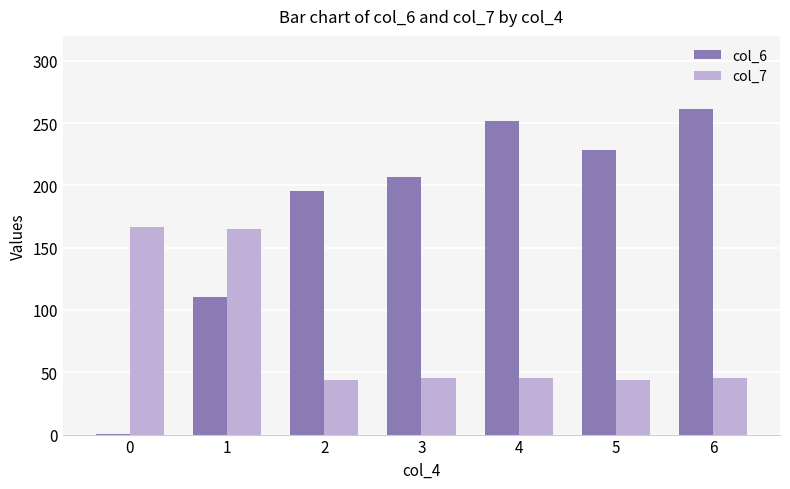

What is the average value of the col_7 series?

79.4